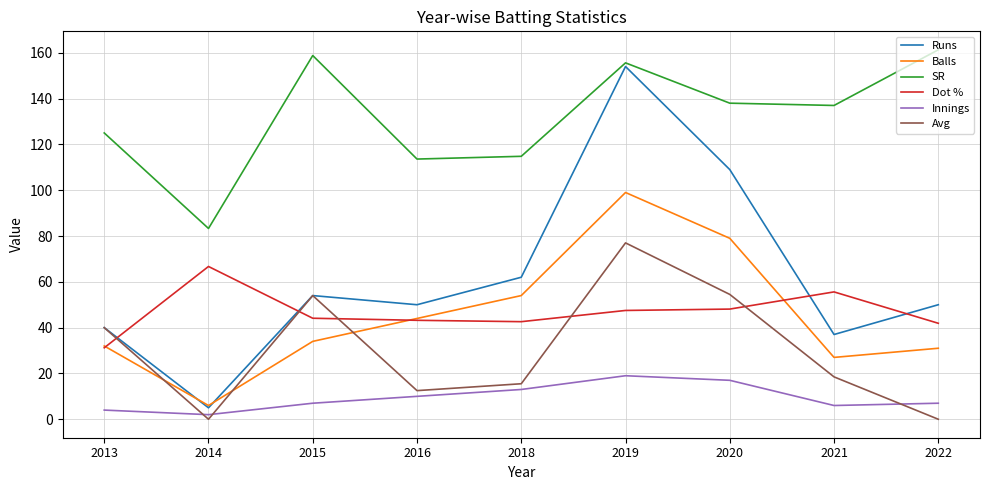

Read the Innings value at 2022.

7.0